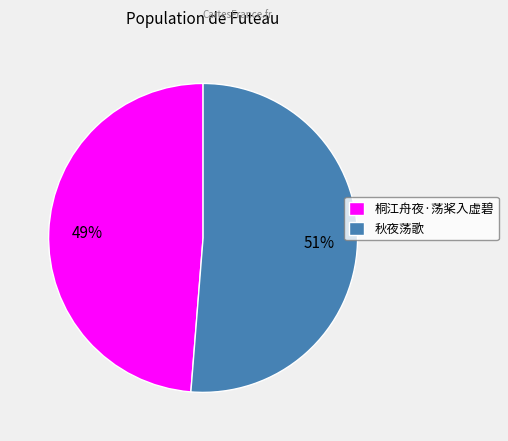

Count the number of slices in the pie.

2